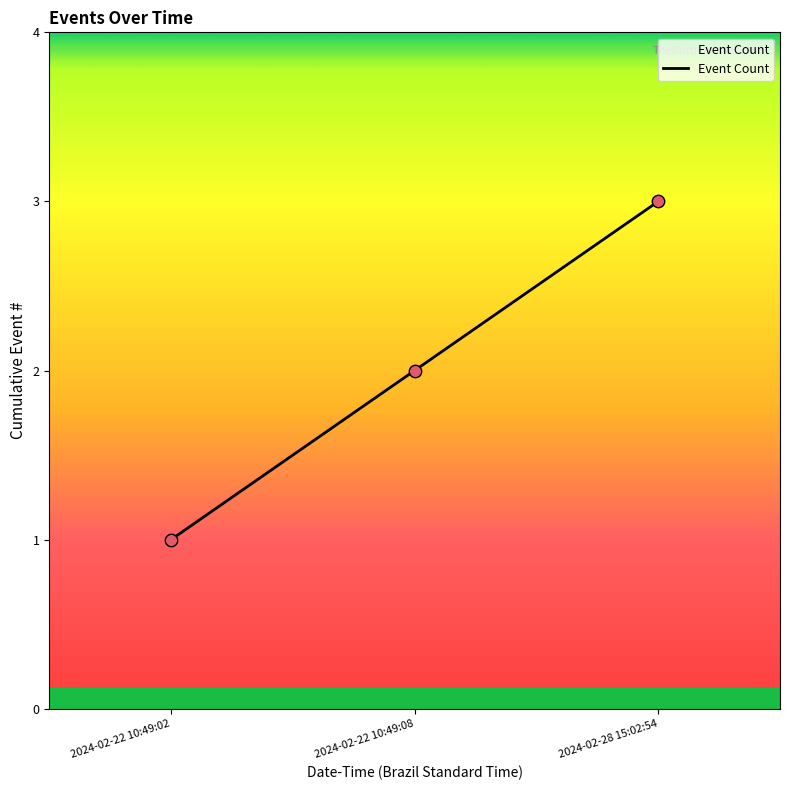

Approximately how many times larger is the value at 2024-02-22 10:49:02 compared to 2024-02-28 15:02:54?

0.3